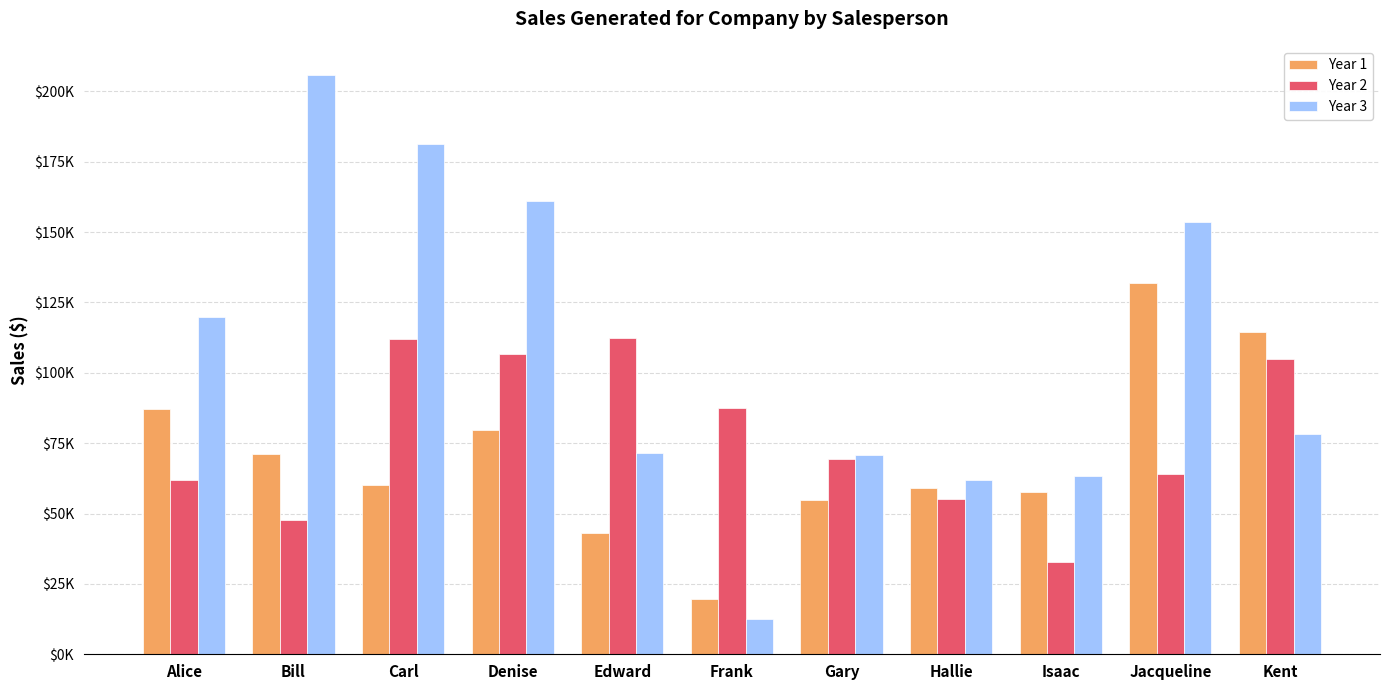

What is the value of the Year 2 bar at the 10th from the left?

64200.0